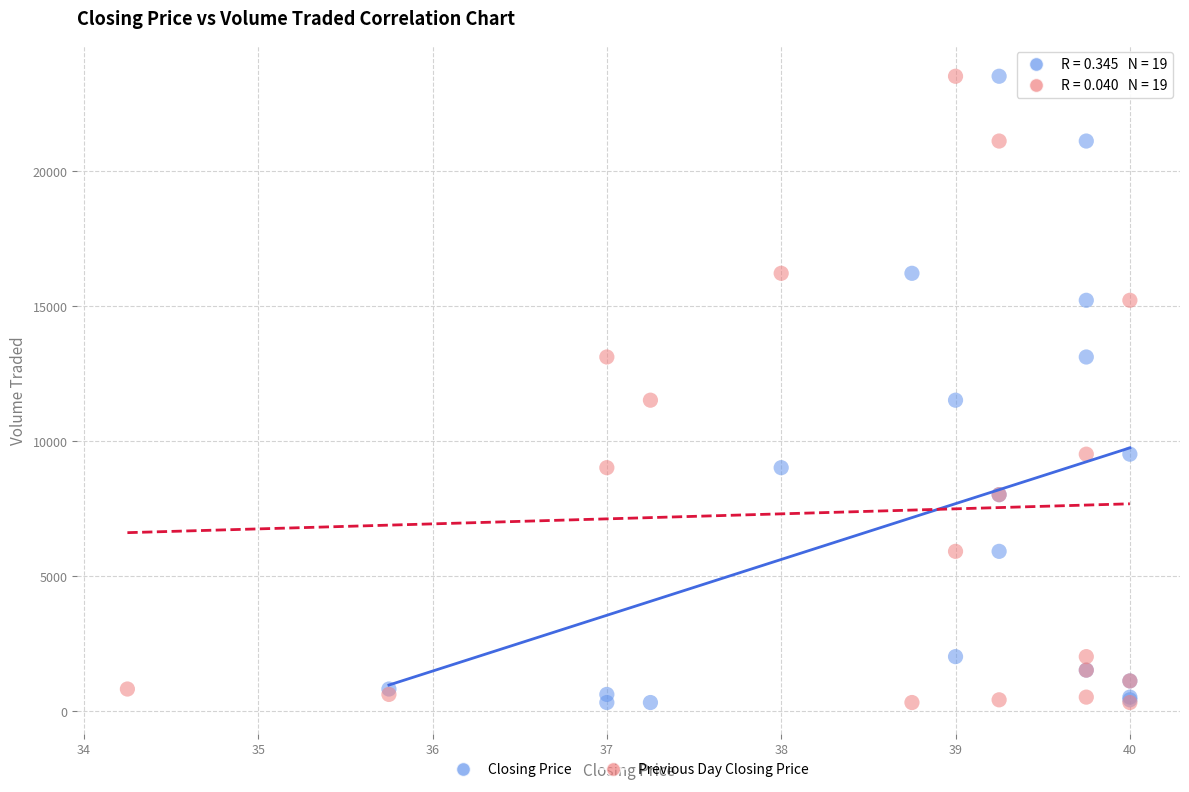

What are all the series names shown in the legend?

Closing Price, Previous Day Closing Price